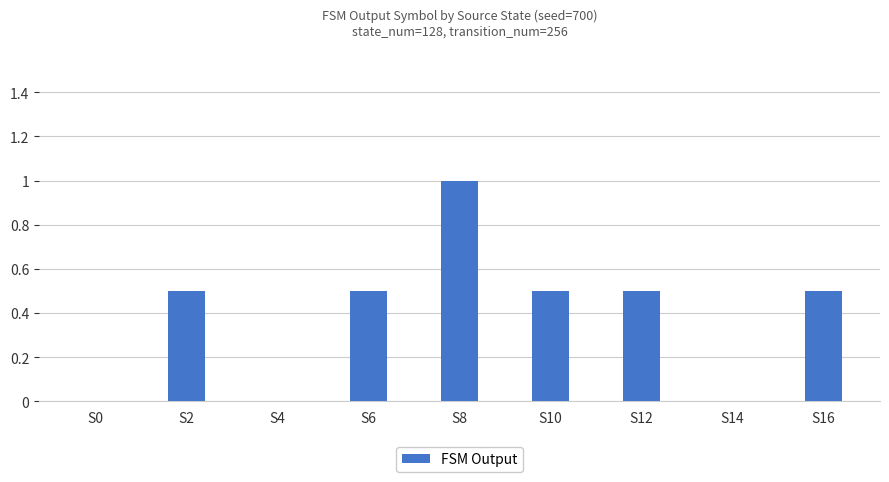

Reading left to right, transcribe all the data shown in this chart.

S0=0.0	S2=0.5	S4=0.0	S6=0.5	S8=1.0	S10=0.5	S12=0.5	S14=0.0	S16=0.5